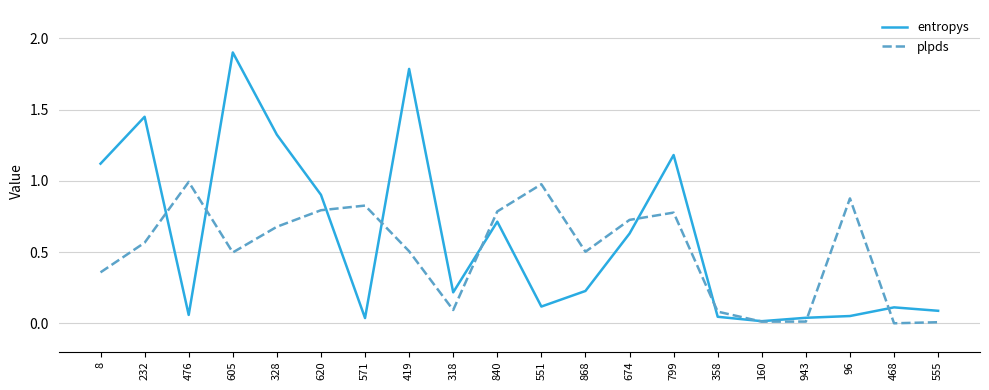

Which series has the widest spread of values?

entropys